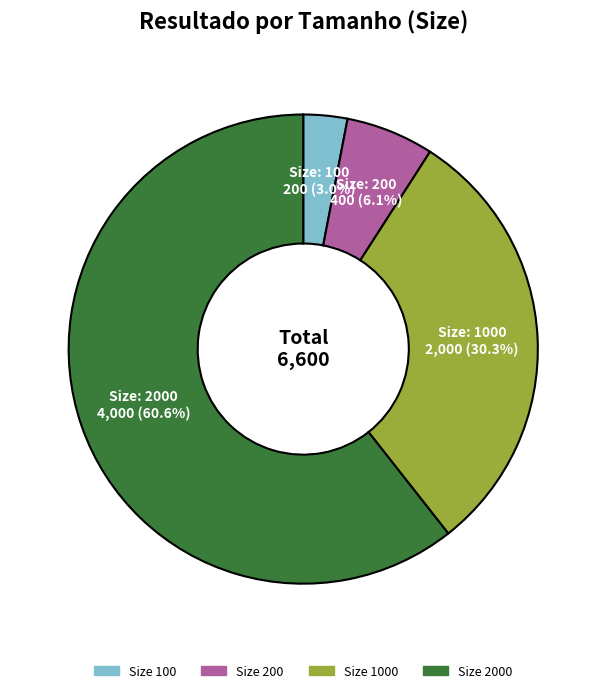

Is there any slice that represents more than half of the pie?

Yes